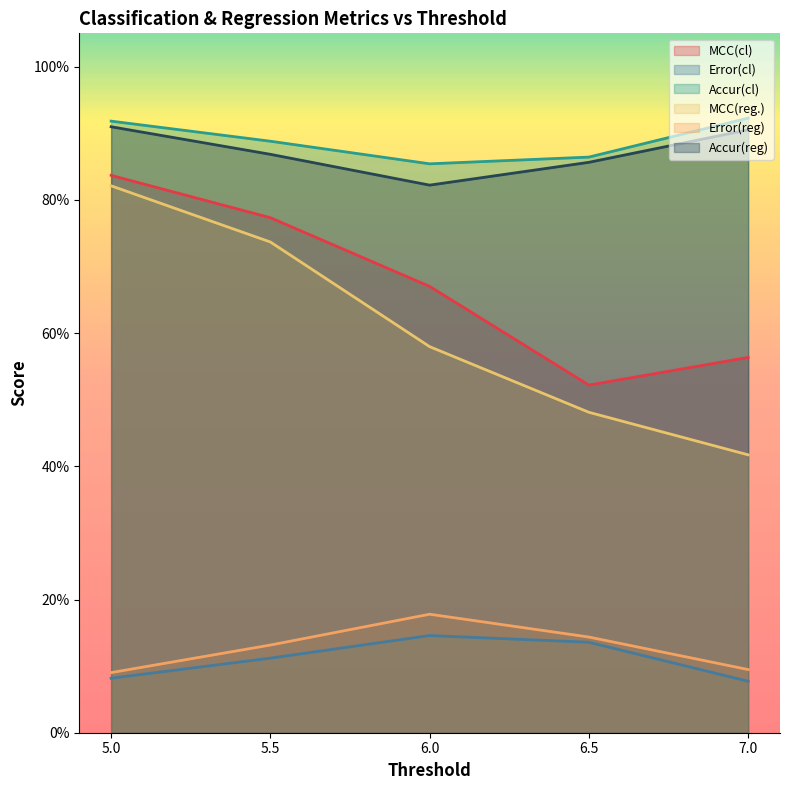

True or false: MCC(reg.) has more than 0 points higher than both neighbors.

False